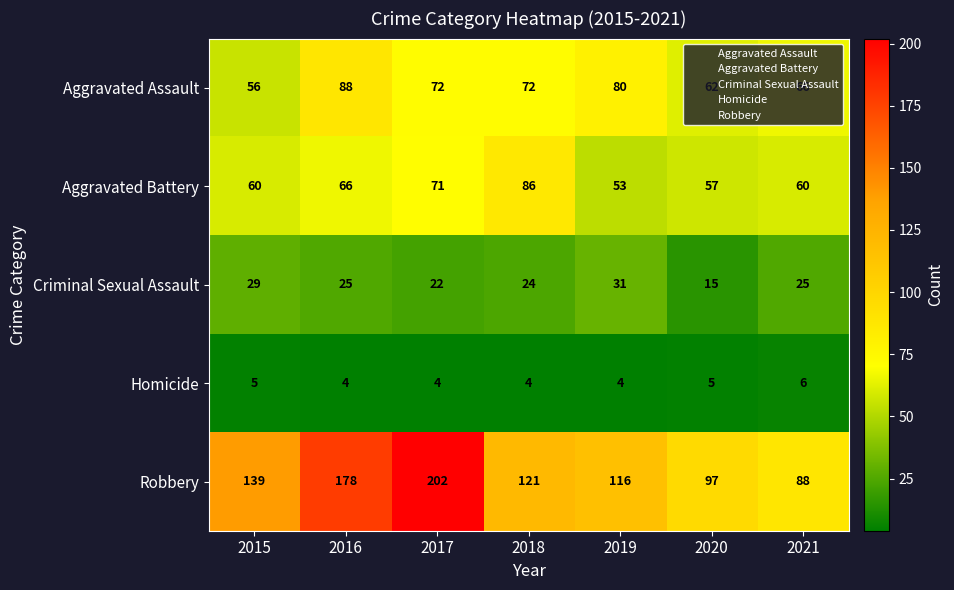

What is the difference between the highest and lowest values at 2018?

117